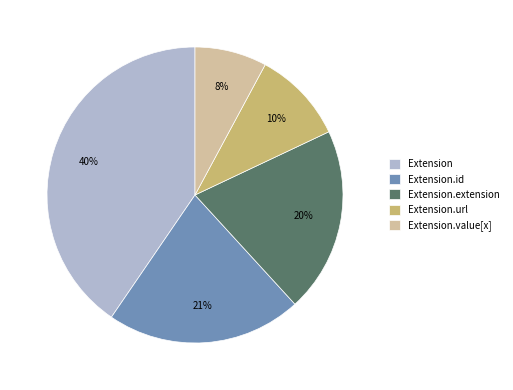

Rank the categories by value from highest to lowest.

Extension, Extension.id, Extension.extension, Extension.url, Extension.value[x]